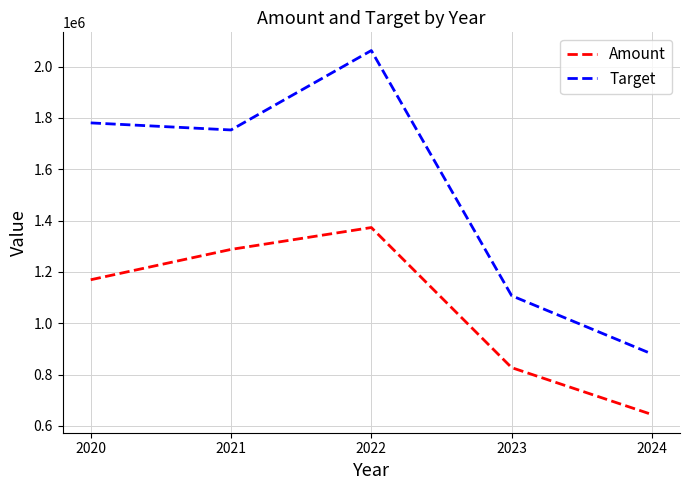

List the series in order of their overall mean, highest first.

Target, Amount